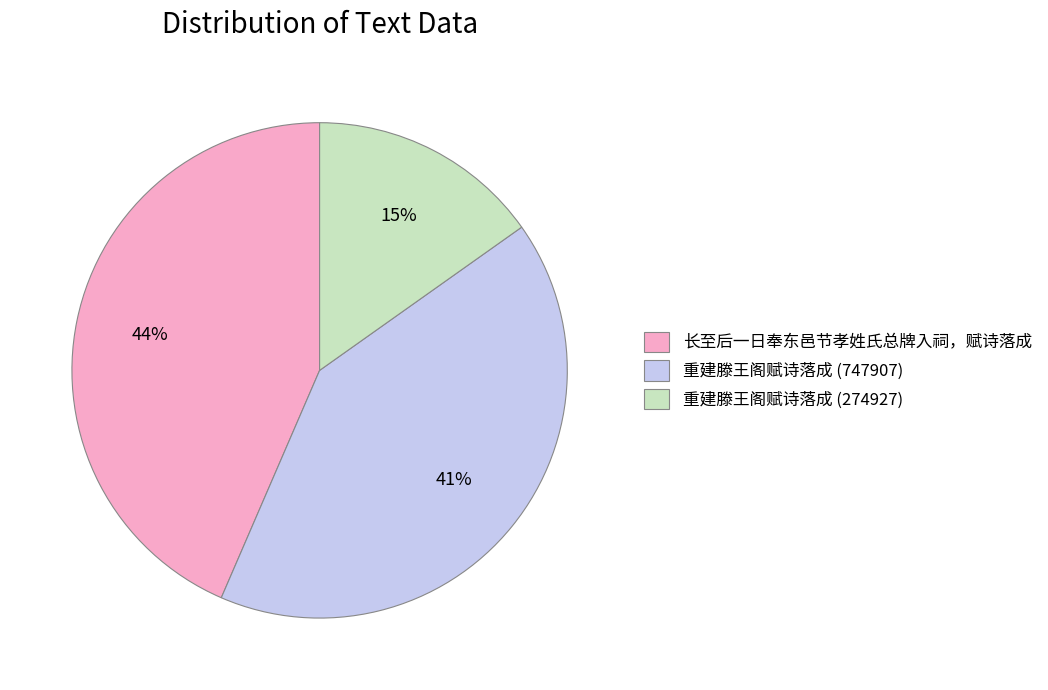

To the nearest percent, what is the average slice percentage?

33%